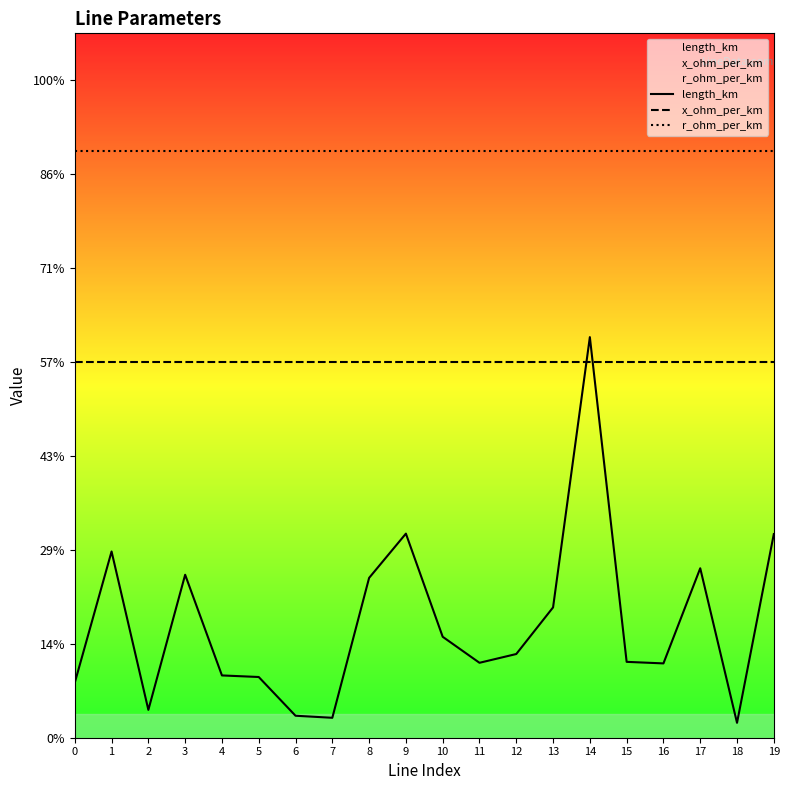

True or false: x_ohm_per_km and r_ohm_per_km cross at least once.

False